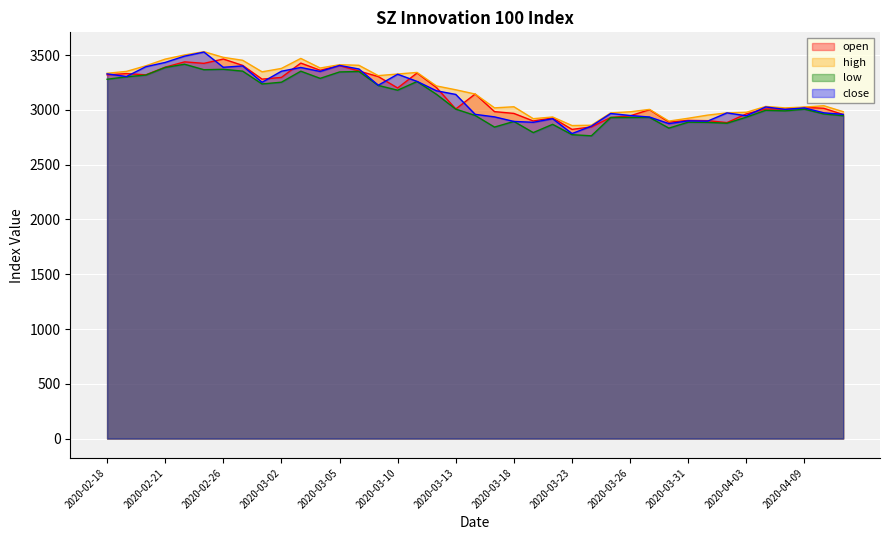

True or false: low and high intersect in this chart.

False